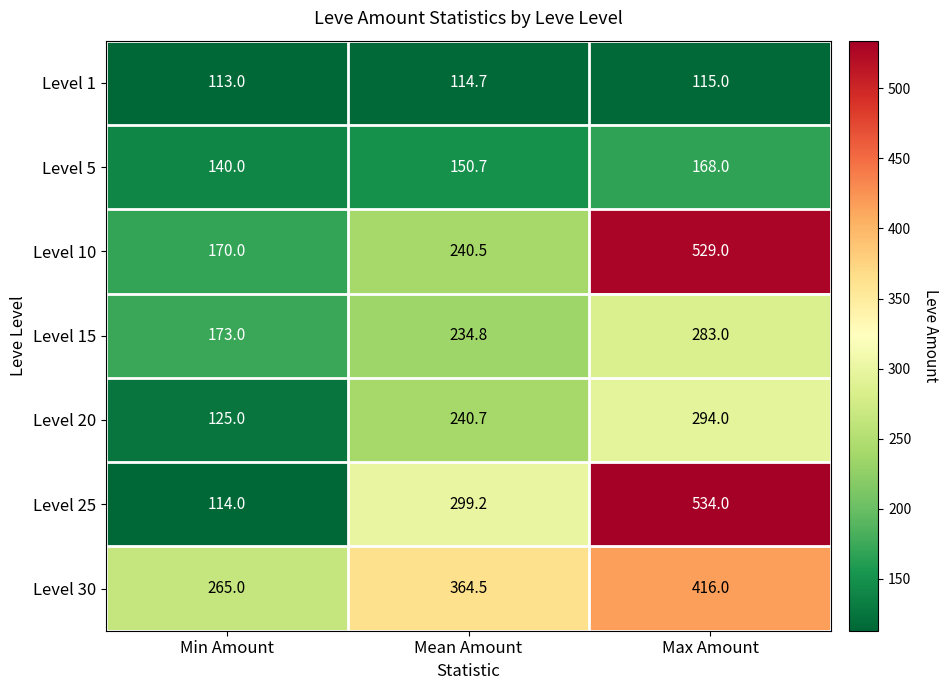

What is the difference between the highest and lowest values at Max Amount?

419.0